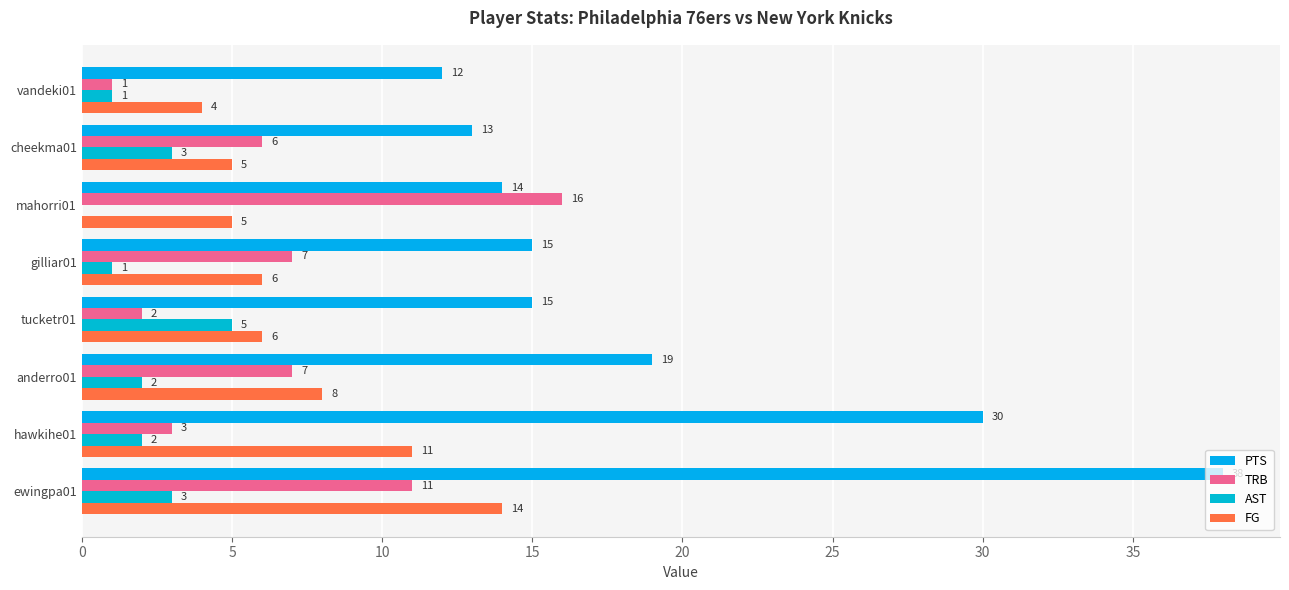

How many positive values does the AST series have?

7